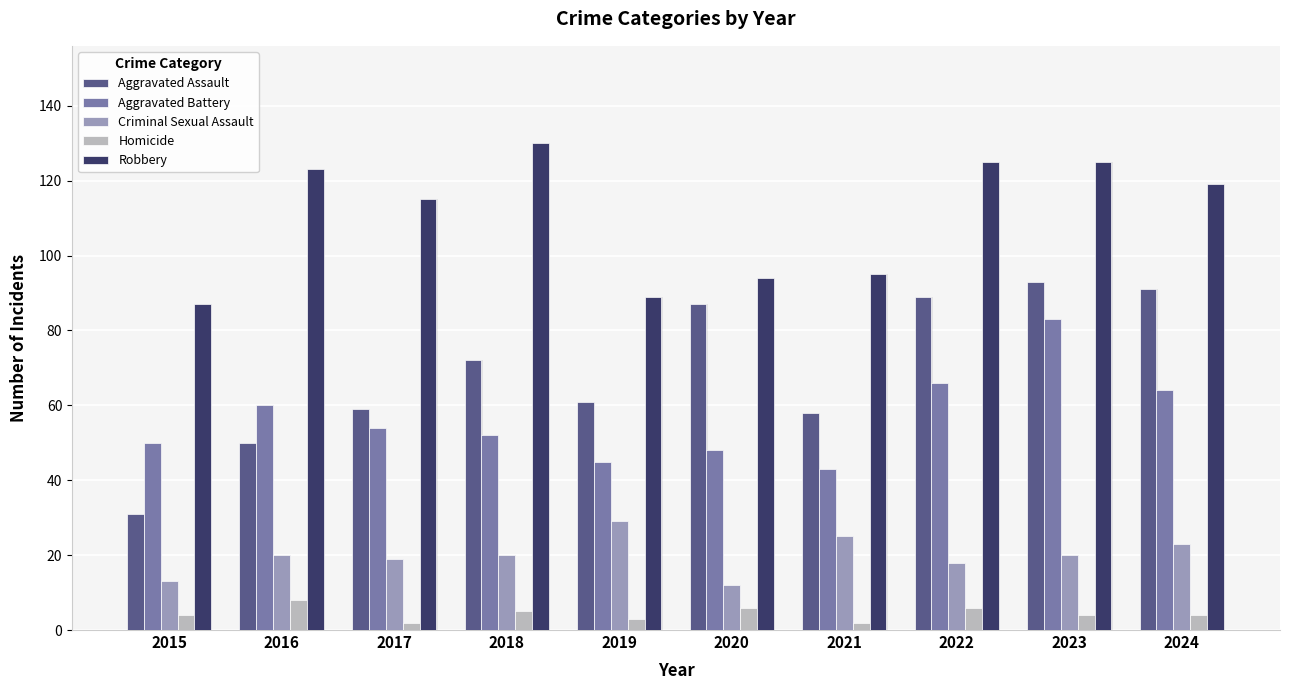

Between 2016 and 2022, which series saw the biggest shift?

Aggravated Assault